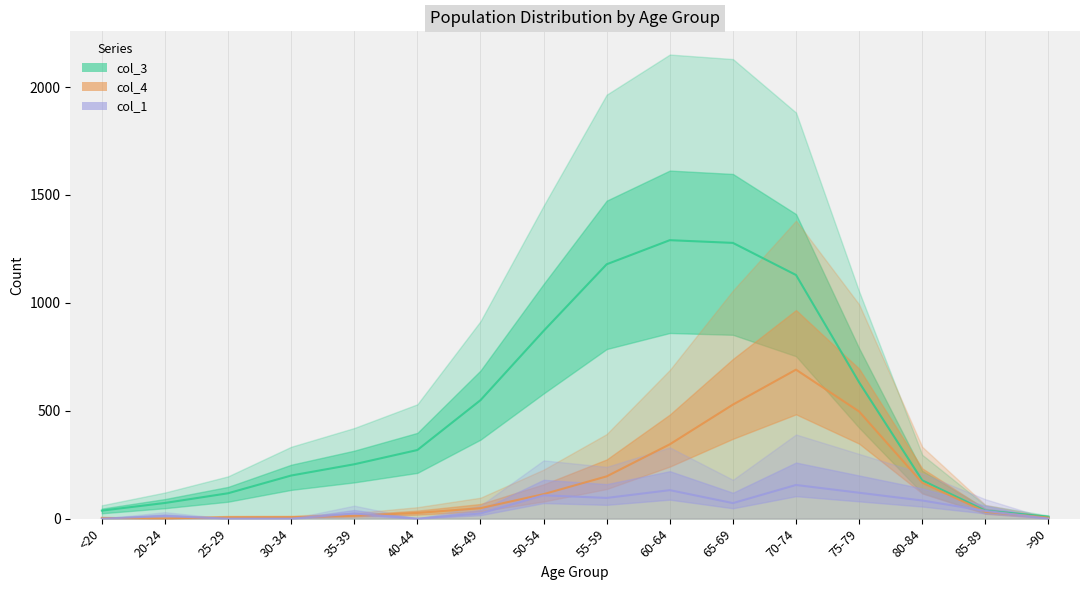

True or false: col_4 and col_3 intersect in this chart.

False